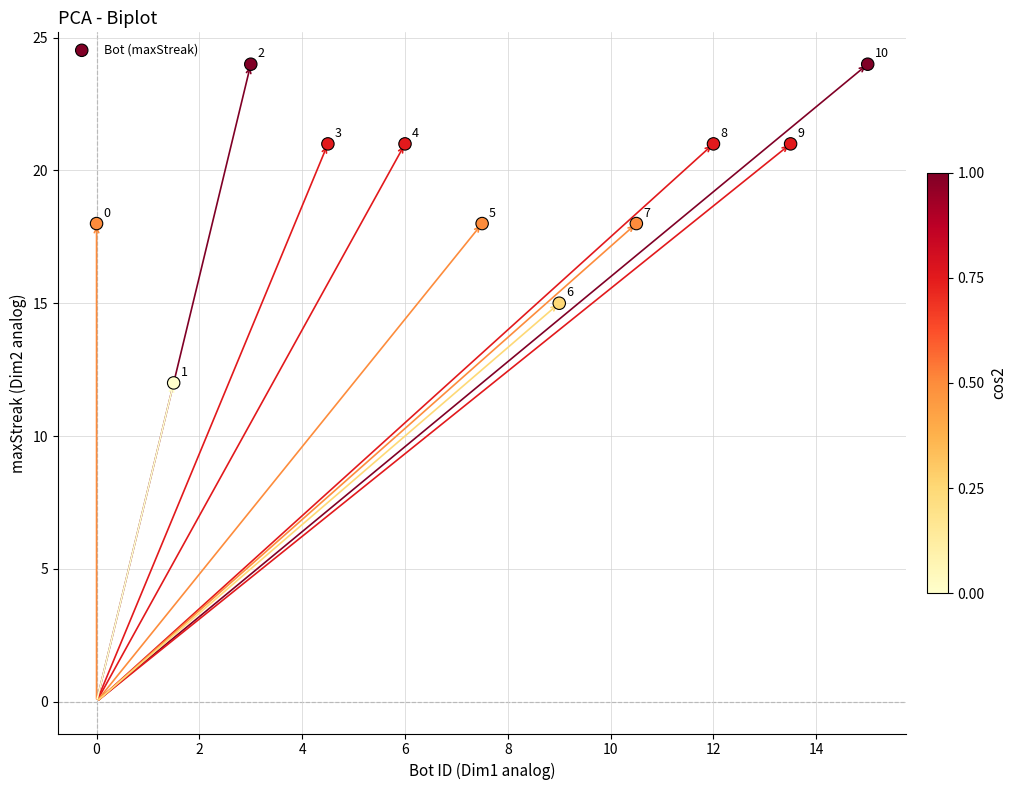

What is the range of Y values (max minus min)?

12